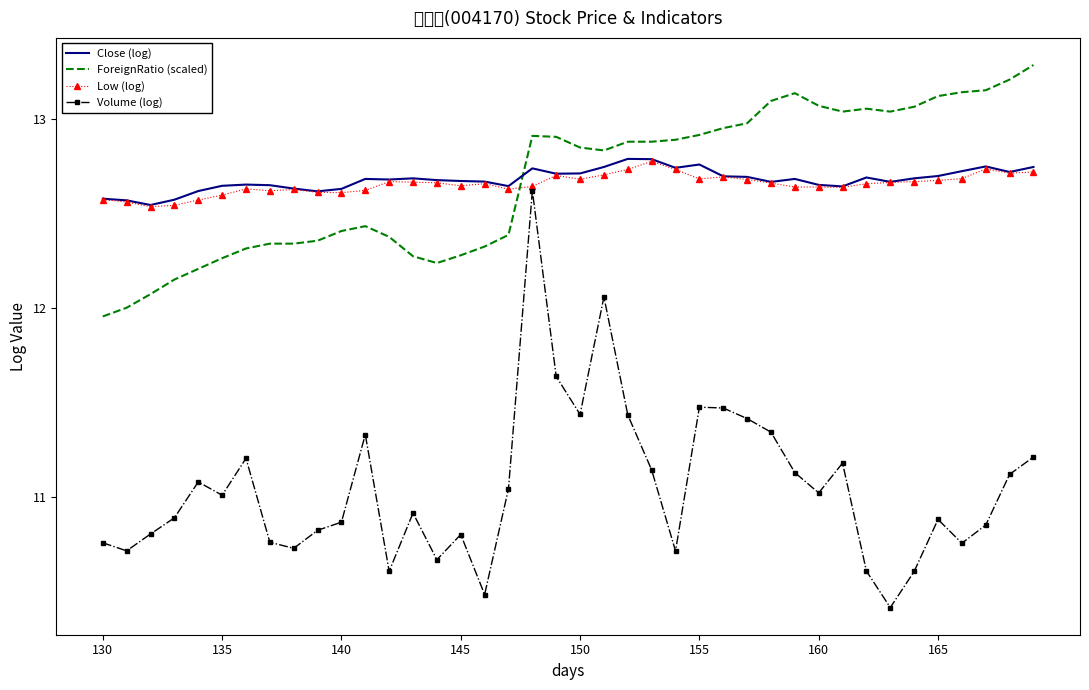

Which series has the widest spread of values?

Volume (log)